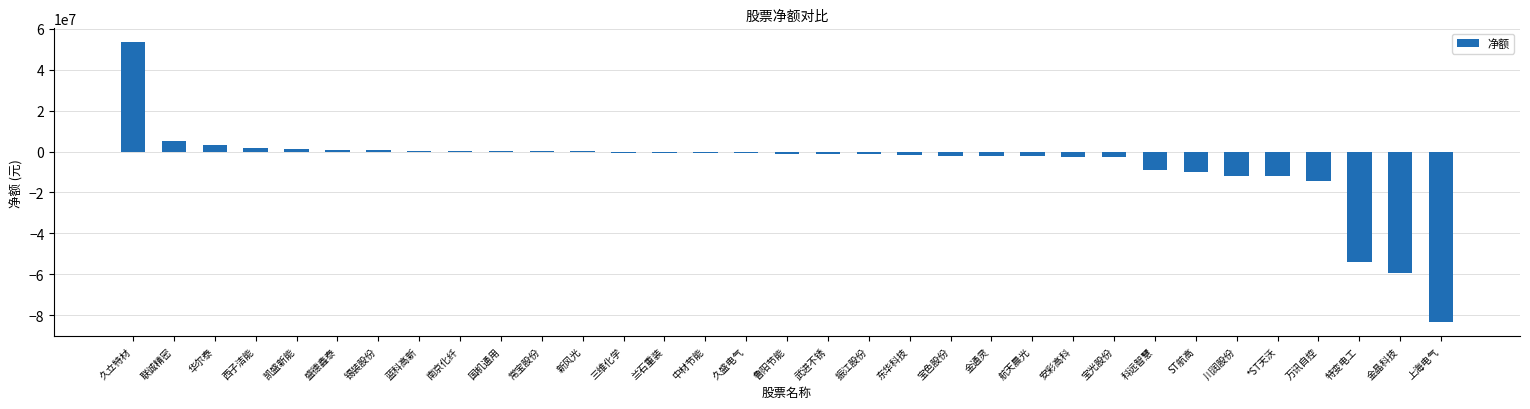

At which category does the chart reach its peak across all series?

久立特材